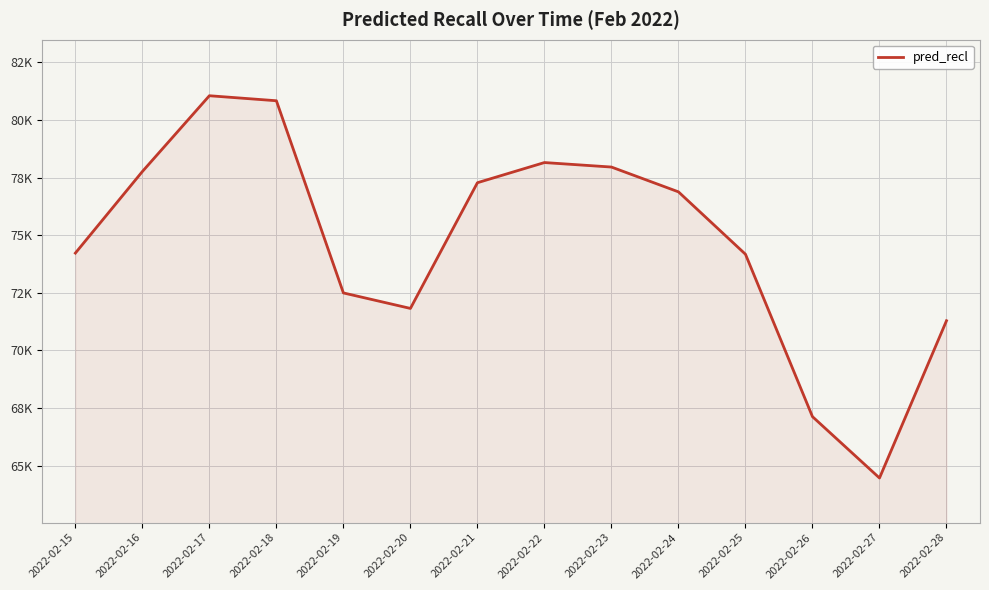

What is the value of the 14th point from the left?

71288.1